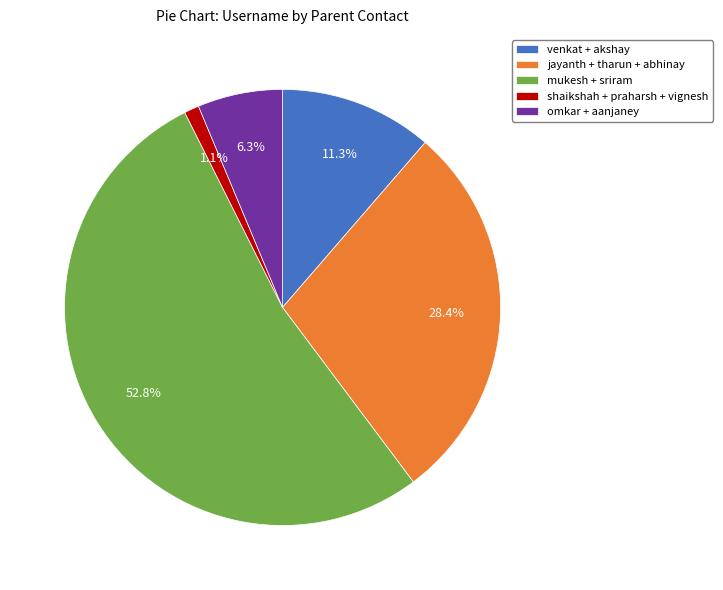

Combined, do omkar + aanjaney and venkat + akshay account for over 50%?

No